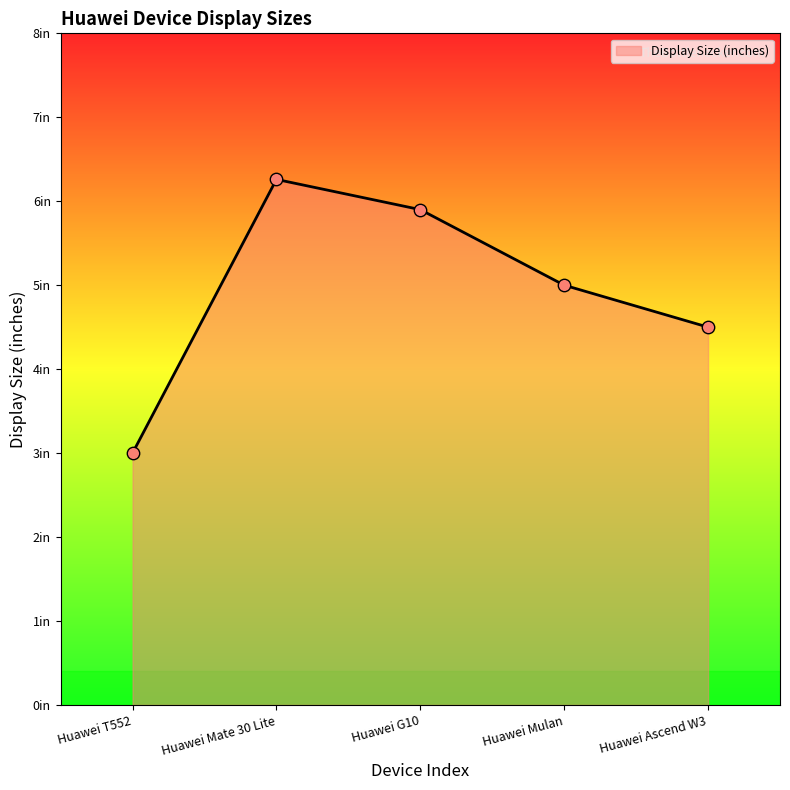

Between Huawei Ascend W3 and Huawei Mate 30 Lite, which is larger?

Huawei Mate 30 Lite